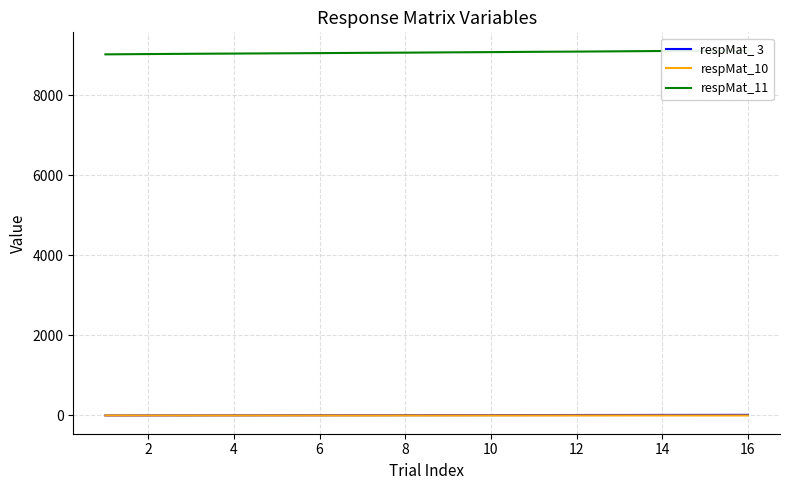

What is the average value of the respMat_10 series?

0.8